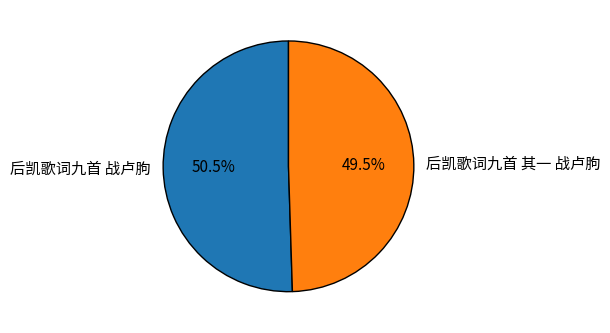

Does 后凯歌词九首 战卢胊 account for over 50% of the chart?

Yes